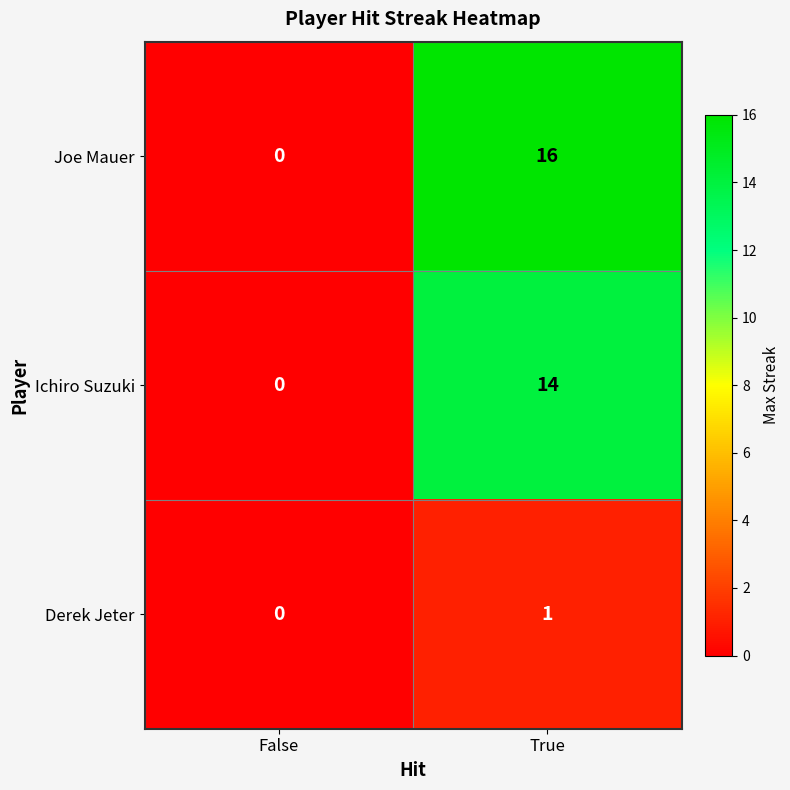

At which category does the chart reach its peak across all series?

True